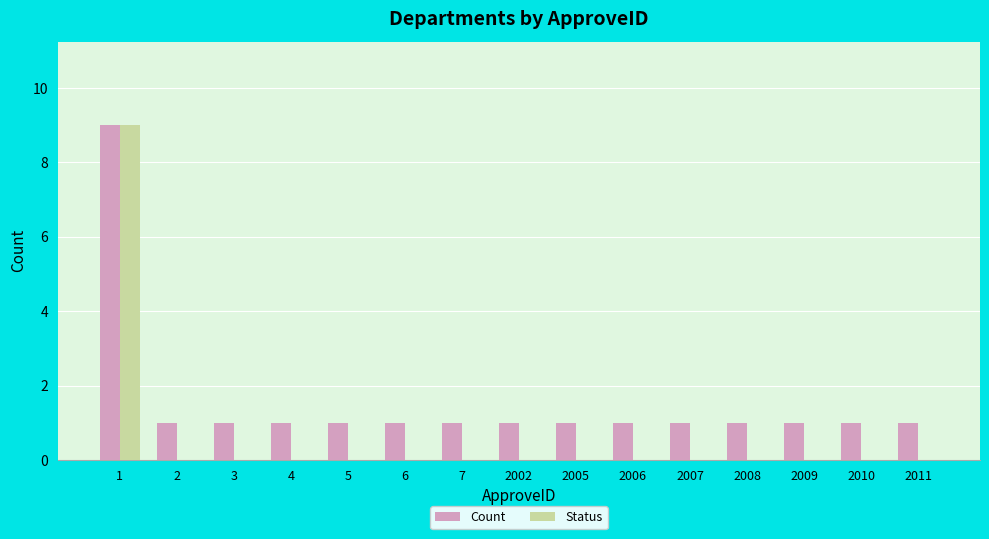

Reading left to right, list all the values displayed in this chart.

Count: 1=9	2=1	3=1	4=1	5=1	6=1	7=1	2002=1	2005=1	2006=1	2007=1	2008=1	2009=1	2010=1	2011=1
Status: 1=9	2=0	3=0	4=0	5=0	6=0	7=0	2002=0	2005=0	2006=0	2007=0	2008=0	2009=0	2010=0	2011=0